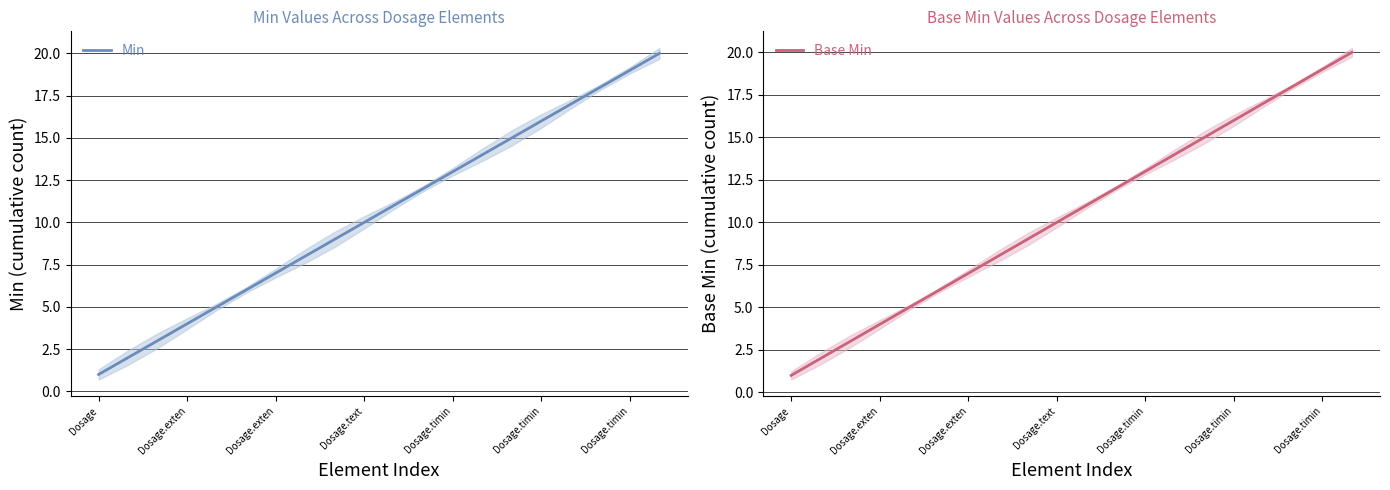

What is the label of the 8th point from the left?

7